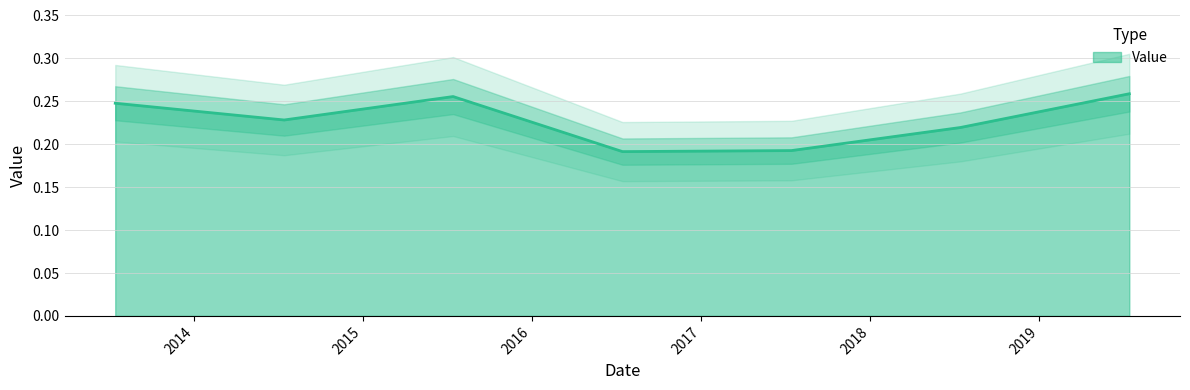

What is the difference between the maximum and minimum values?

0.1